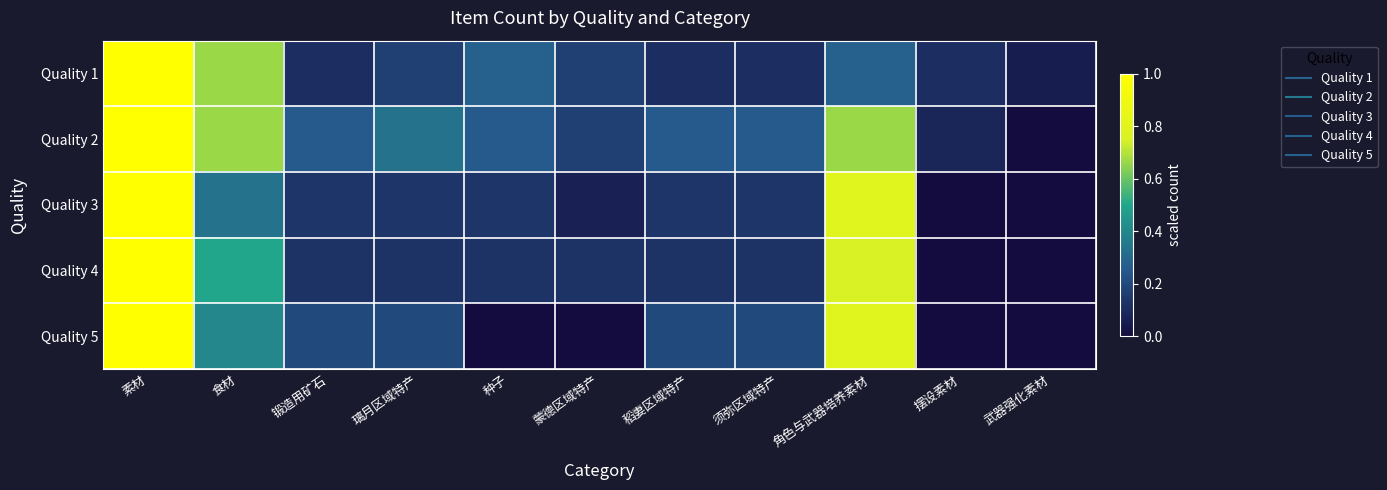

Between 种子 and 角色与武器培养素材, which series saw the biggest shift?

Quality 5